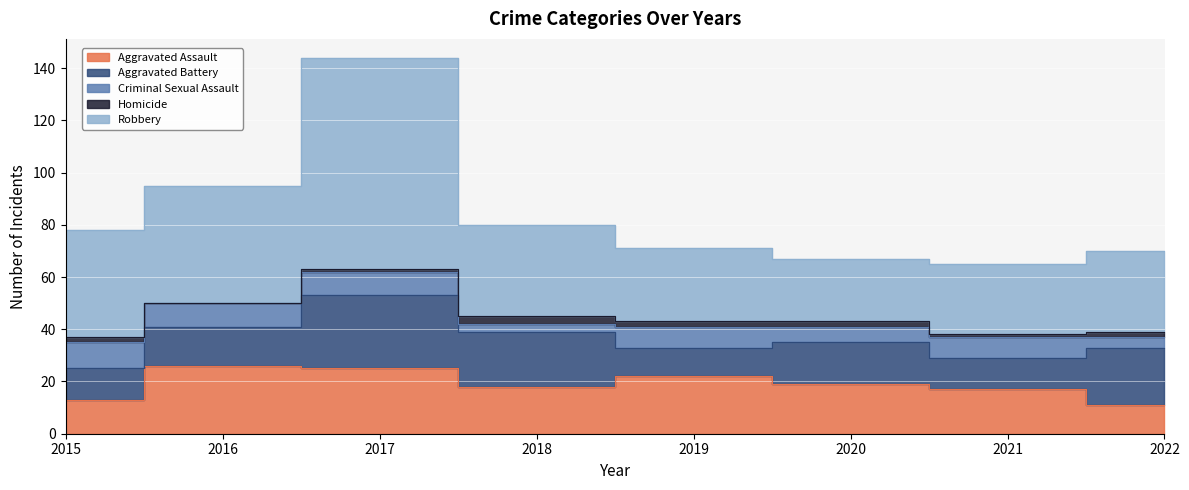

What is the value of the Robbery point at the 8th from the left?

31